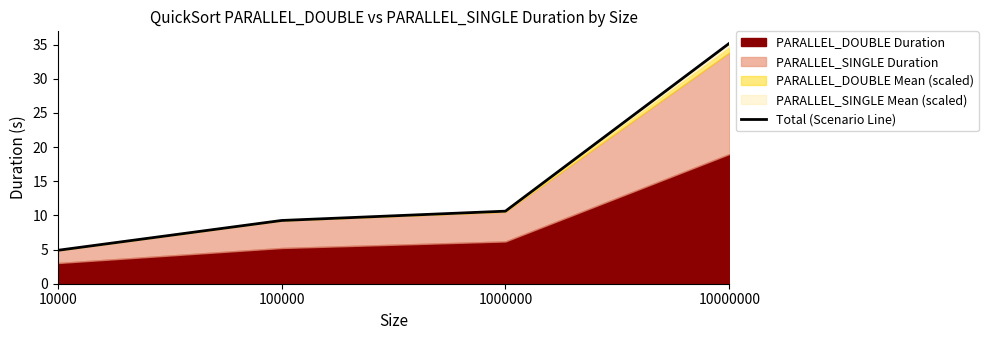

At which category does the chart reach its peak across all series?

10000000